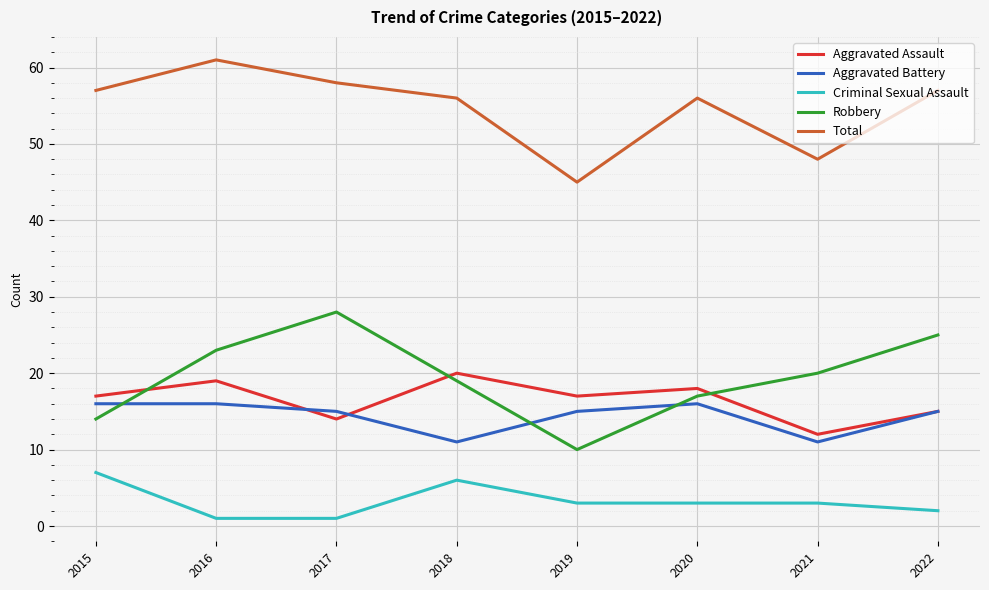

What is the maximum value shown in the chart?

61